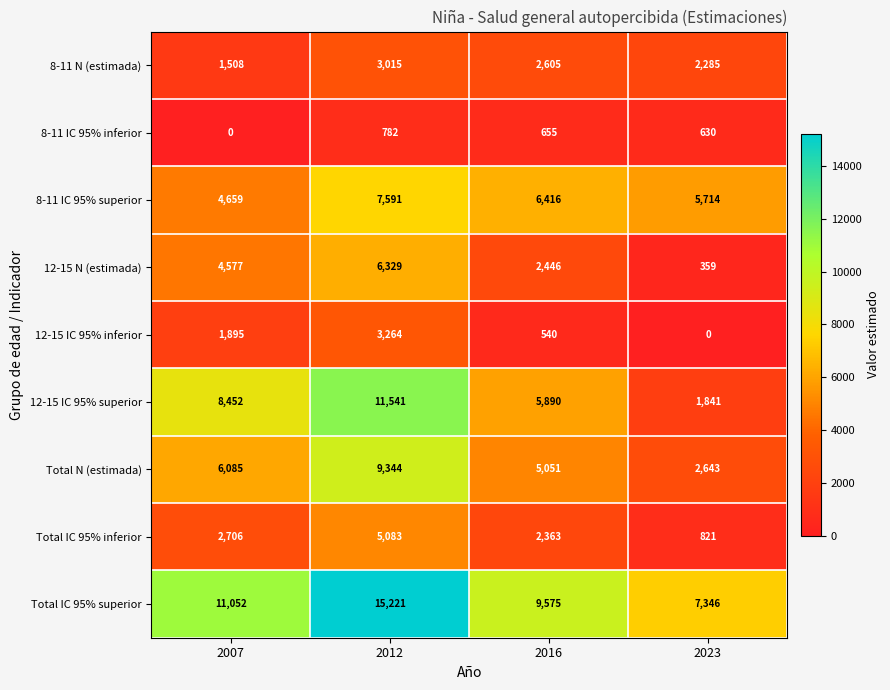

What is the difference between the second highest and second lowest values in the Total N (estimada) series?

1034